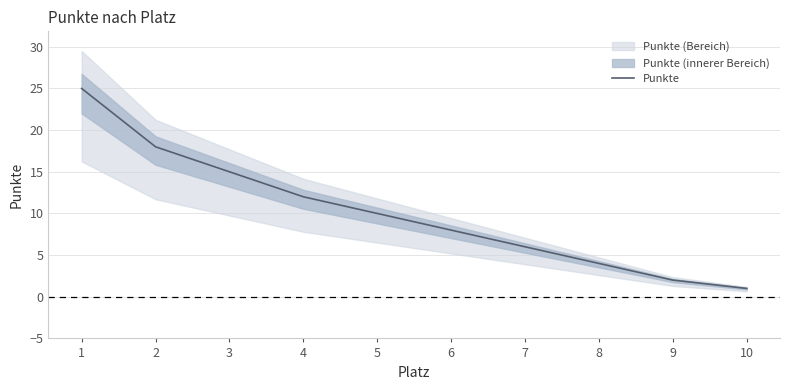

What is the smallest value displayed?

1